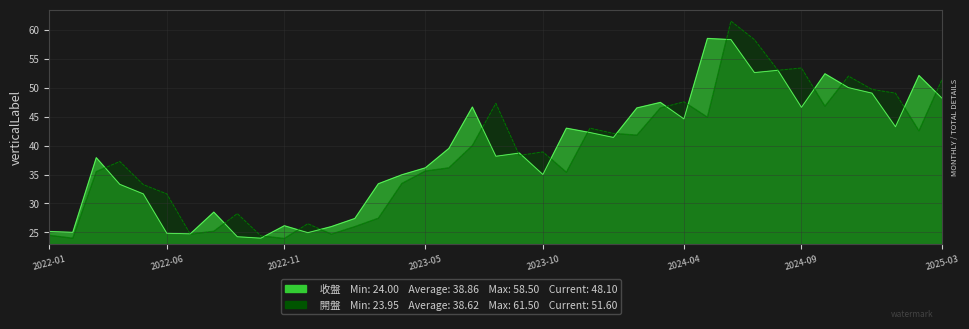

List the series in order of their peak value, lowest first.

收盤, 開盤